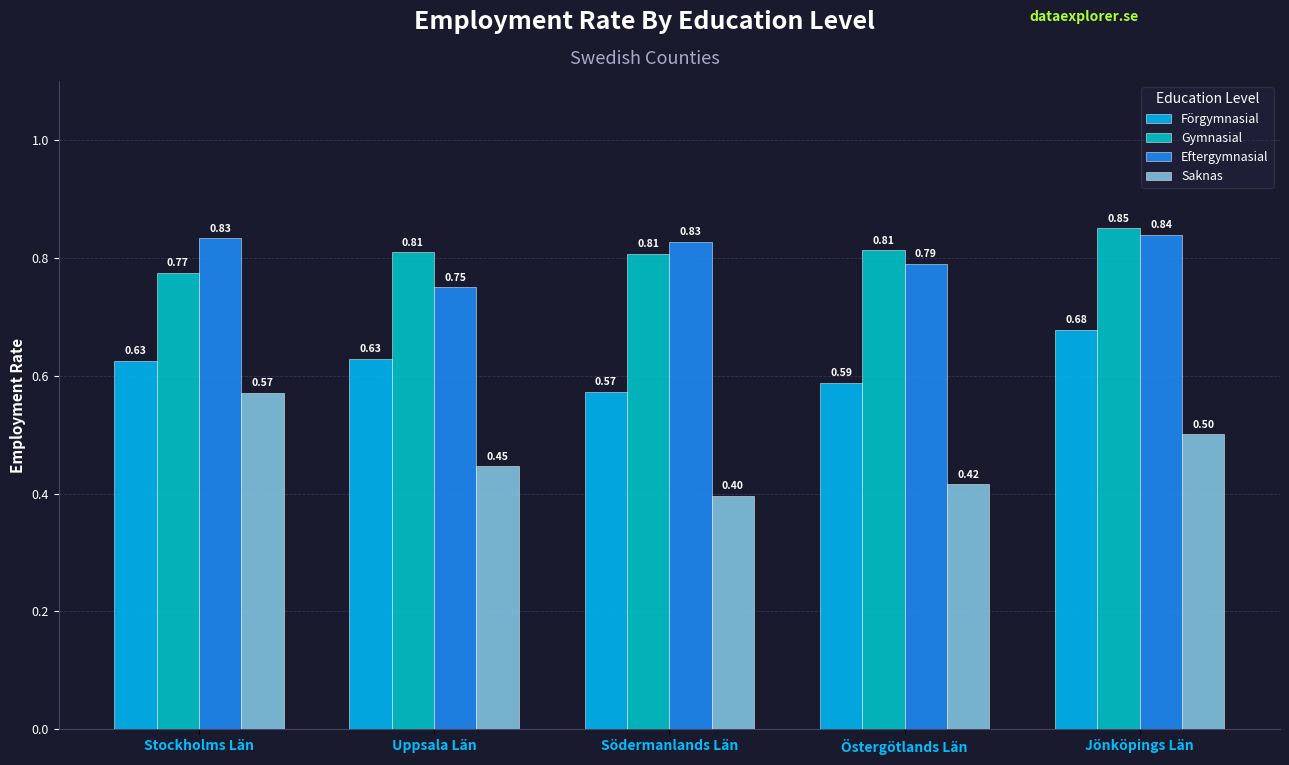

True or false: Gymnasial has a value of 0.4 at Östergötlands Län.

False